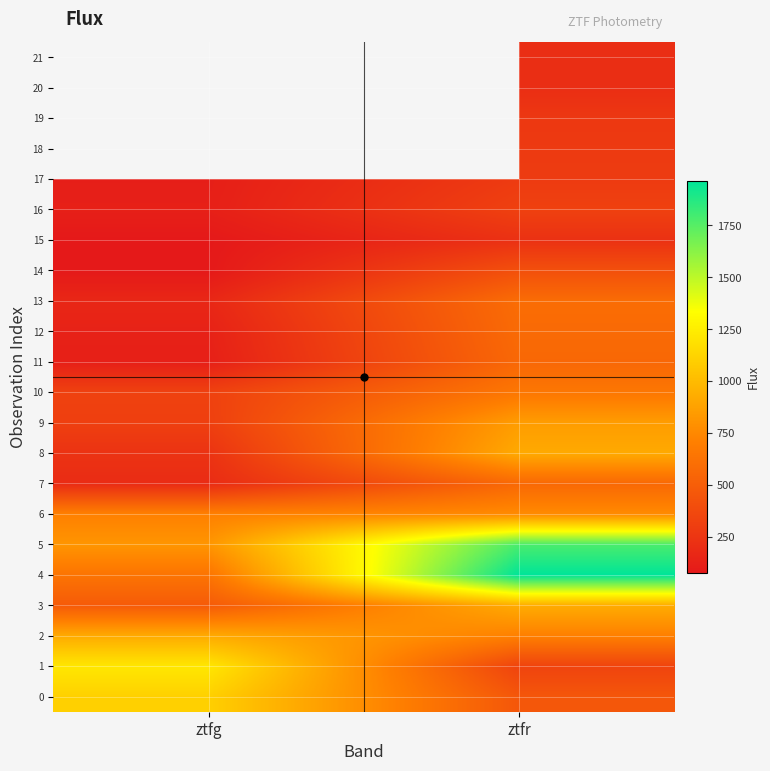

Rank the series by their maximum value, from lowest to highest.

15, 17, 16, 14, 11, 7, 12, 13, 10, 6, 9, 8, 2, 3, 0, 1, 5, 4, 18, 19, 20, 21